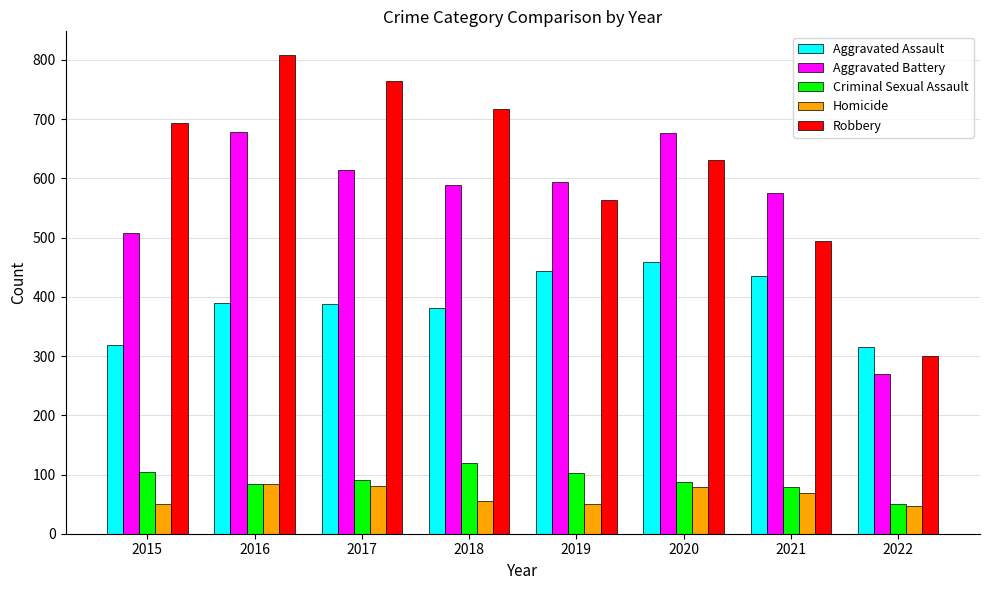

What is the sum of the Aggravated Battery values at 2018 and 2022?

859